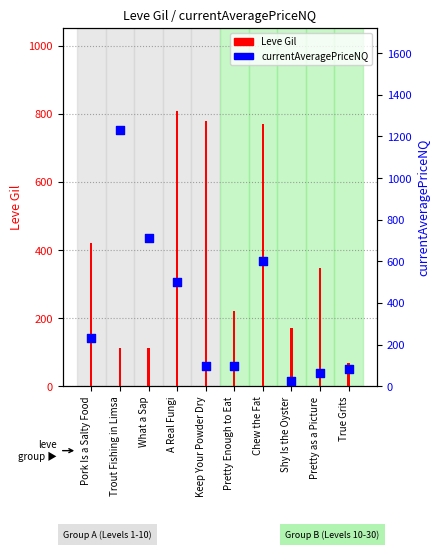

Is the value of Leve Gil at Pretty as a Picture greater than the value of currentAveragePriceNQ at Chew the Fat?

No